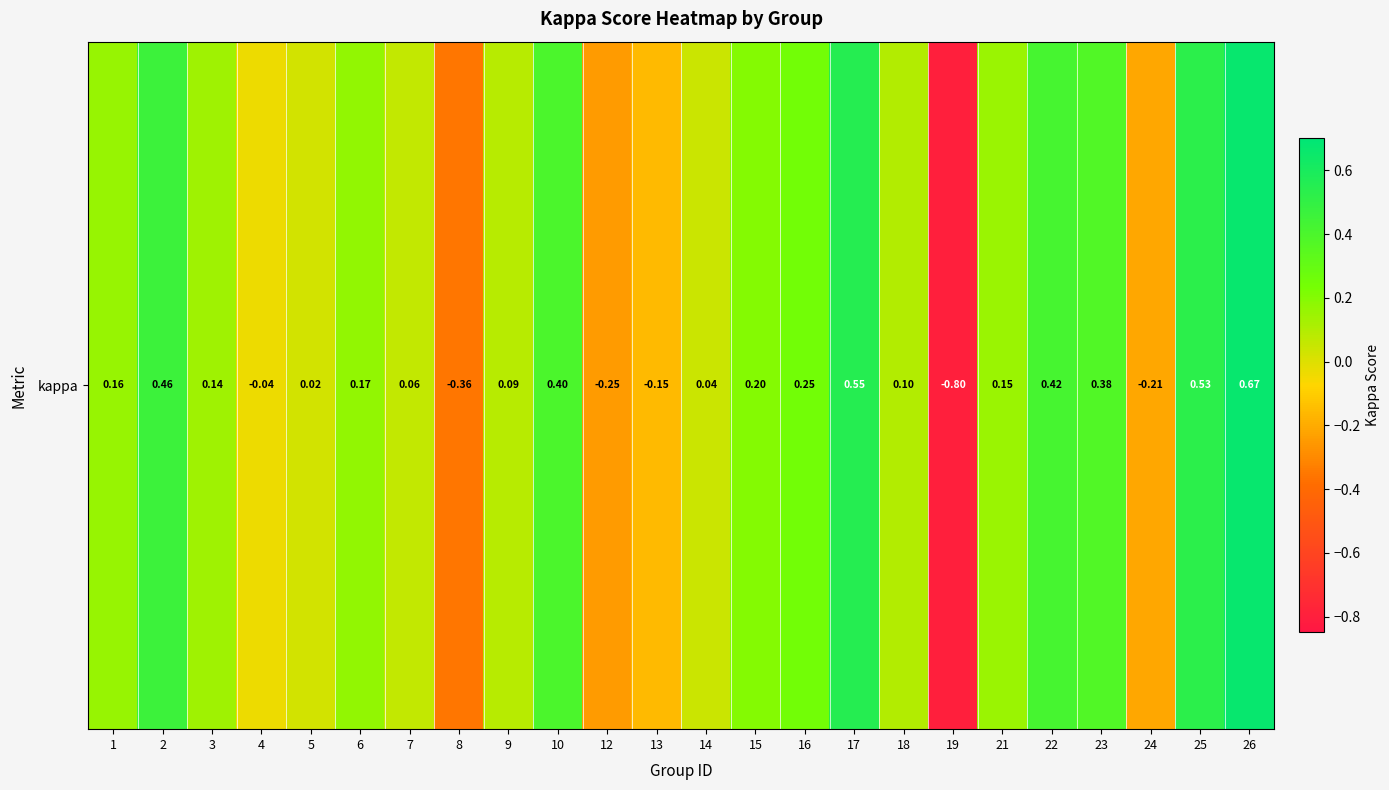

True or false: the data shows -0.4 at 8.

True